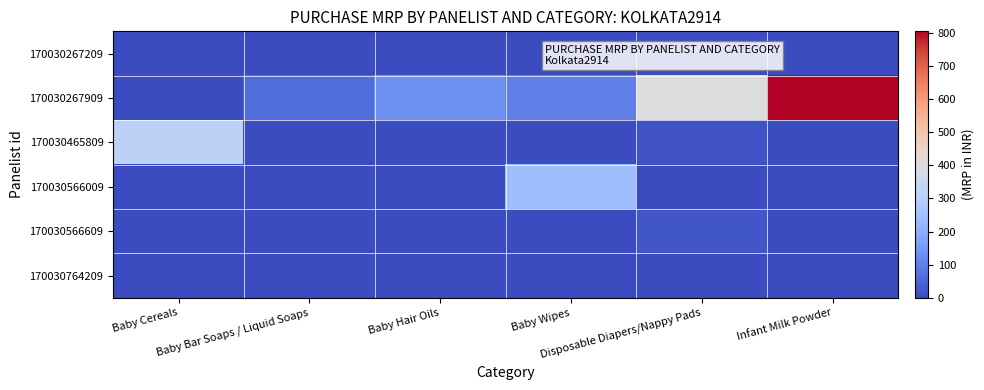

Which series has the largest total across all categories?

170030267909